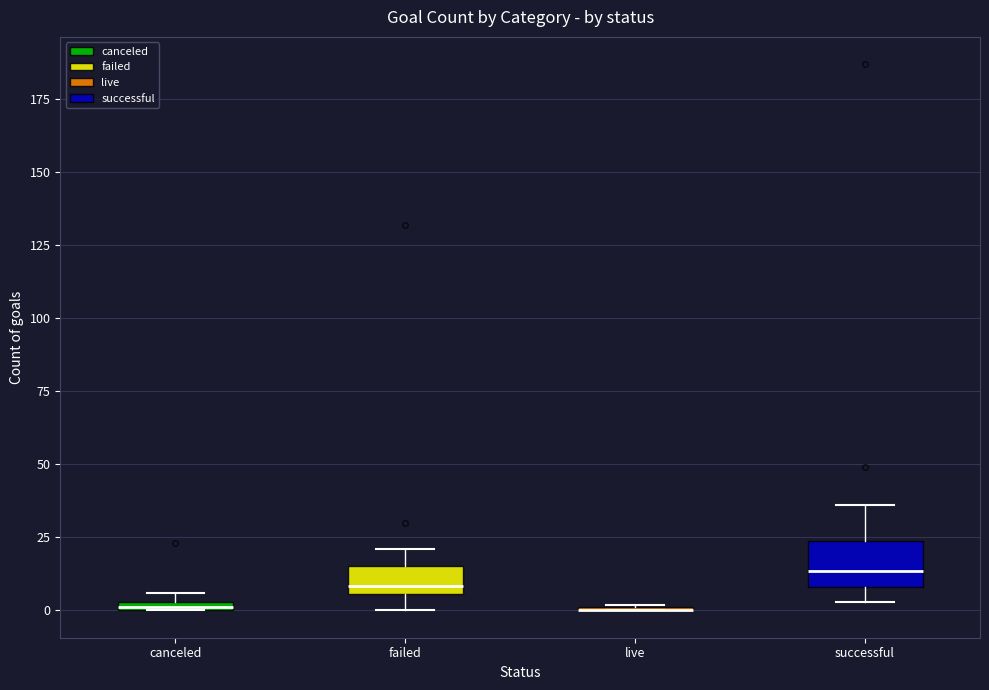

Where does the median line of the box for failed sit on the y-axis? The values are not printed on the chart, so give them approximately, as read against the axis.

10